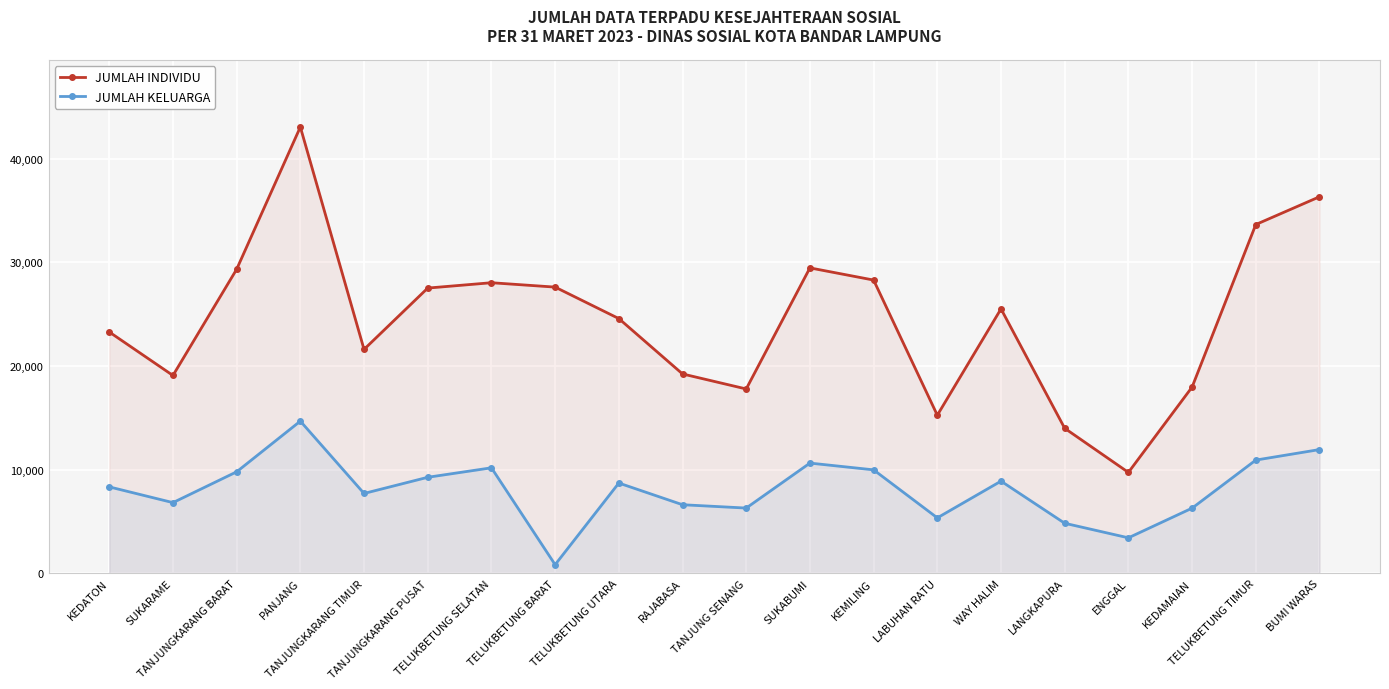

Which series has the widest spread of values?

JUMLAH INDIVIDU